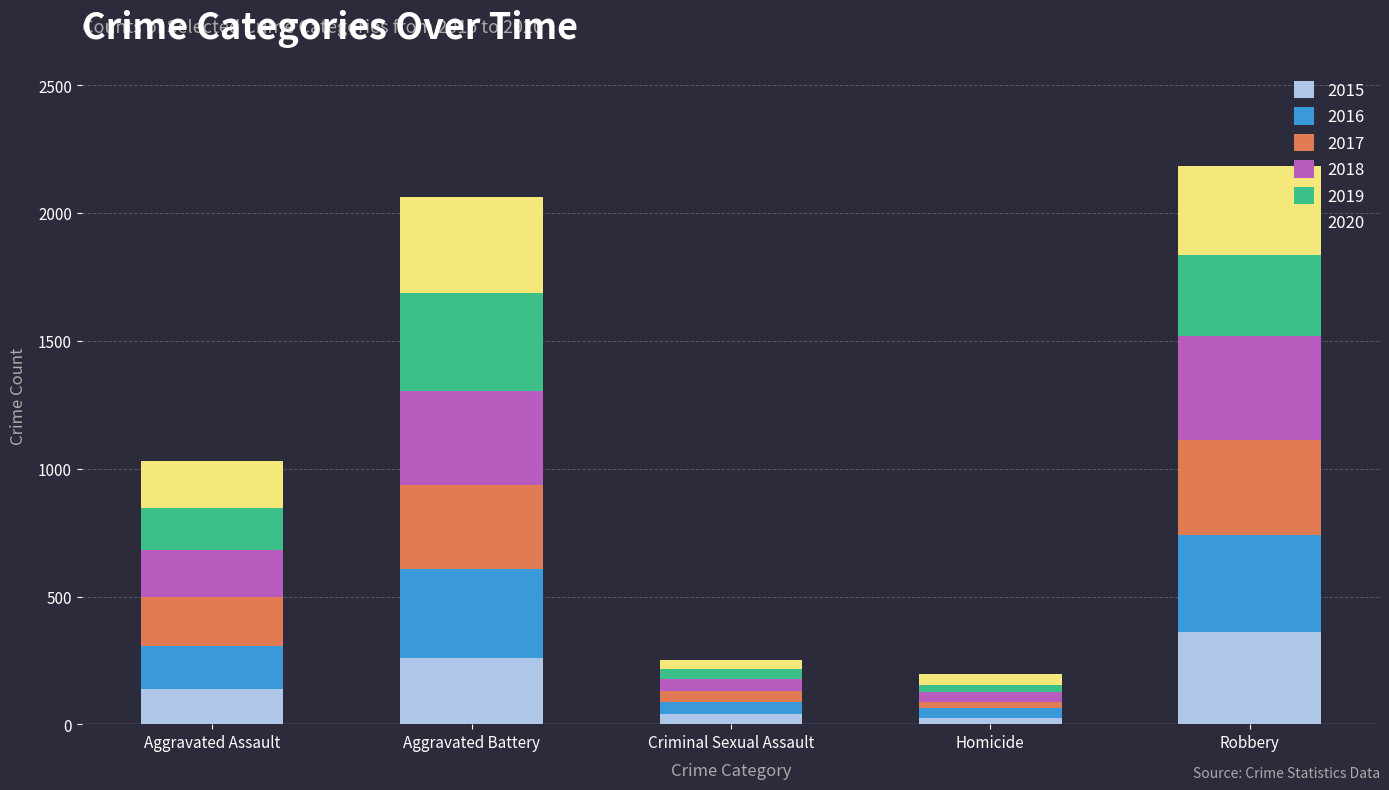

What is the highest value of the 2015 series?

363